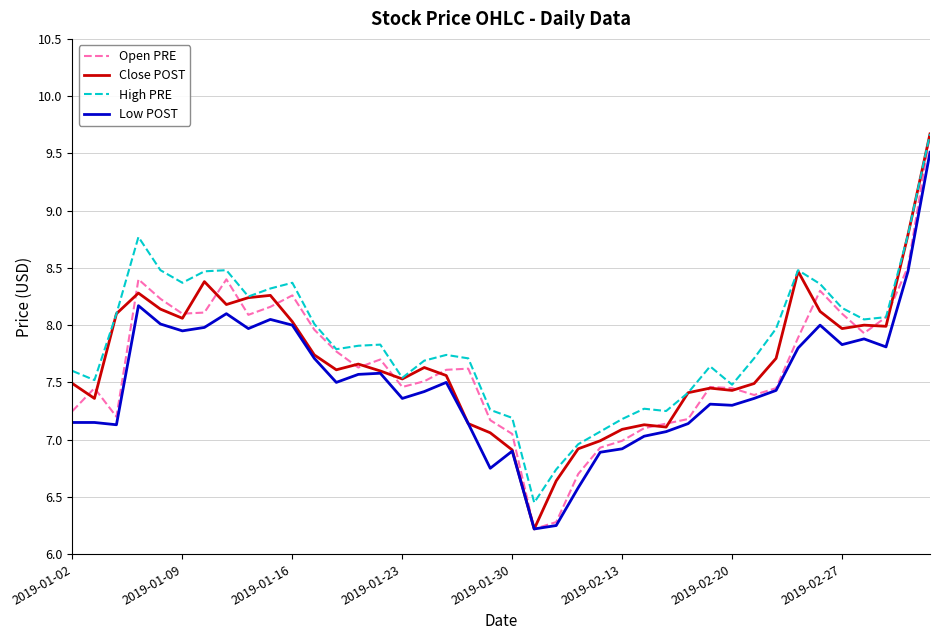

What is the maximum value shown in the chart?

9.7